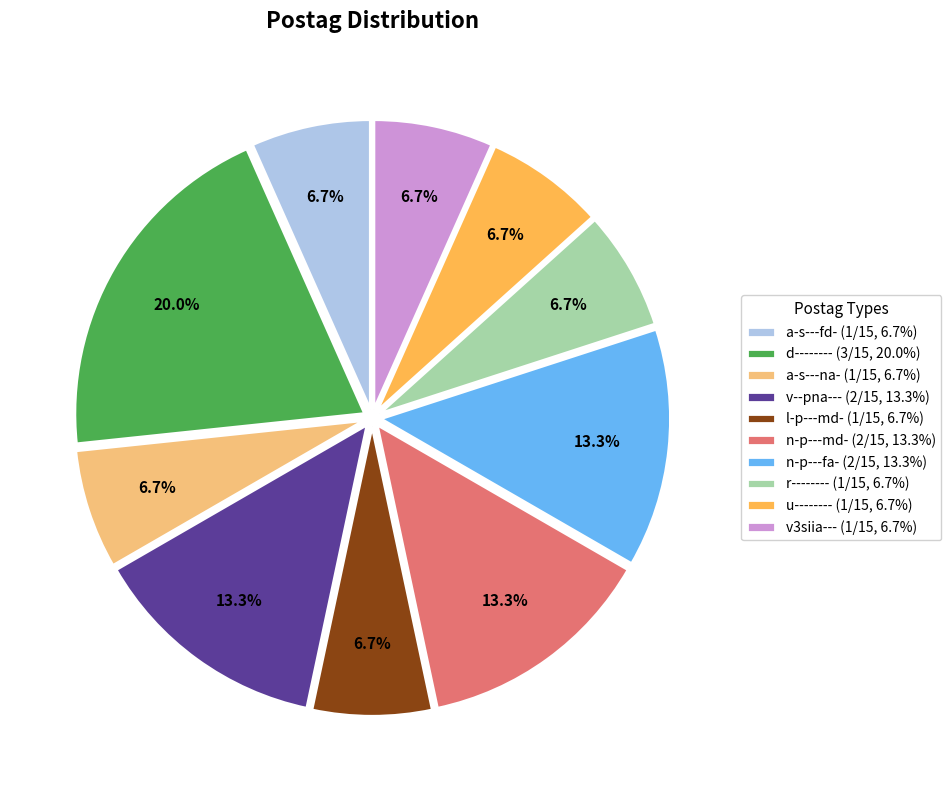

What is the ratio of the value at v--pna--- (2/15, 13.3%) to the value at l-p---md- (1/15, 6.7%)?

2.0